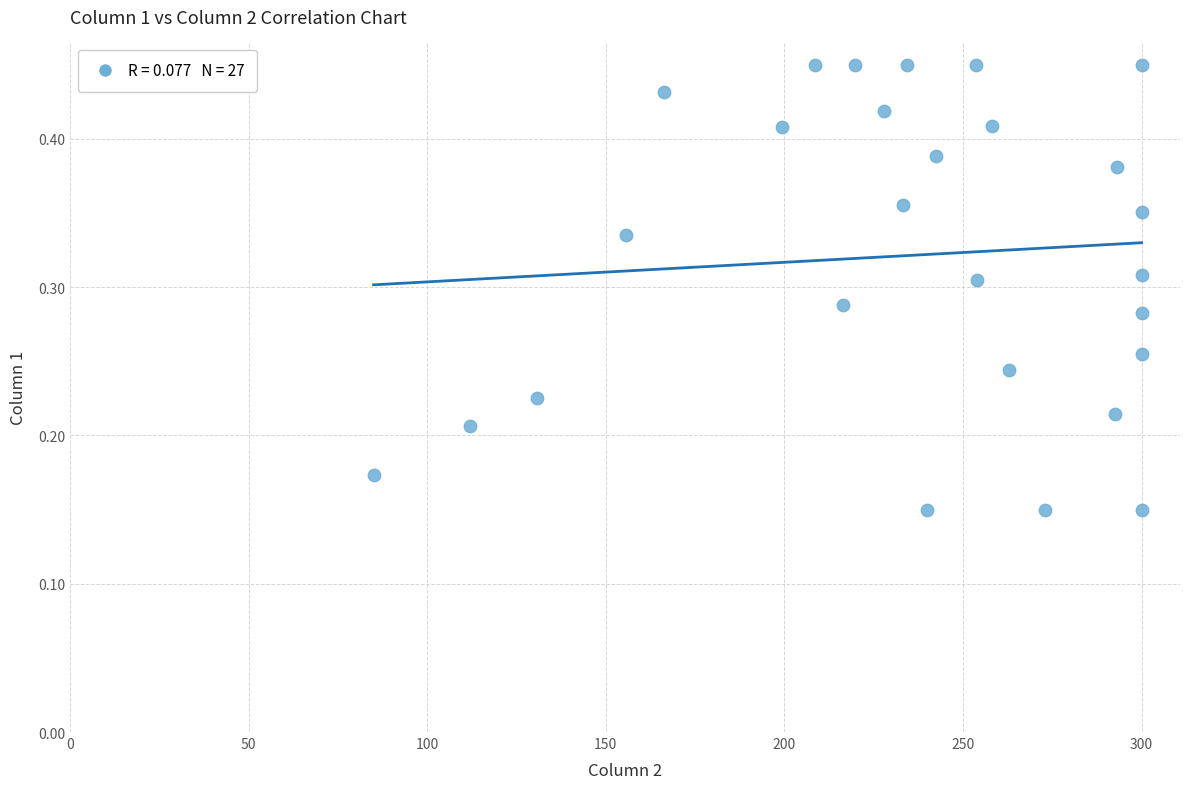

What is the range of X values (max minus min)?

215.0